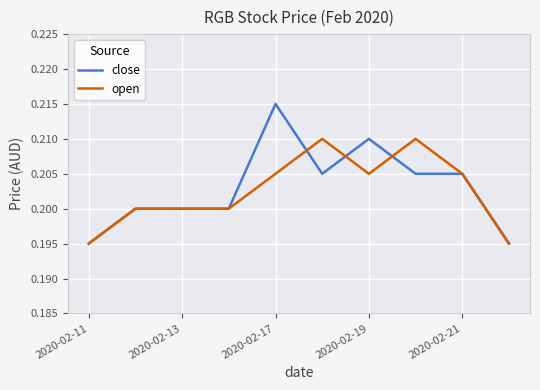

Which series has the largest range (max minus min)?

close